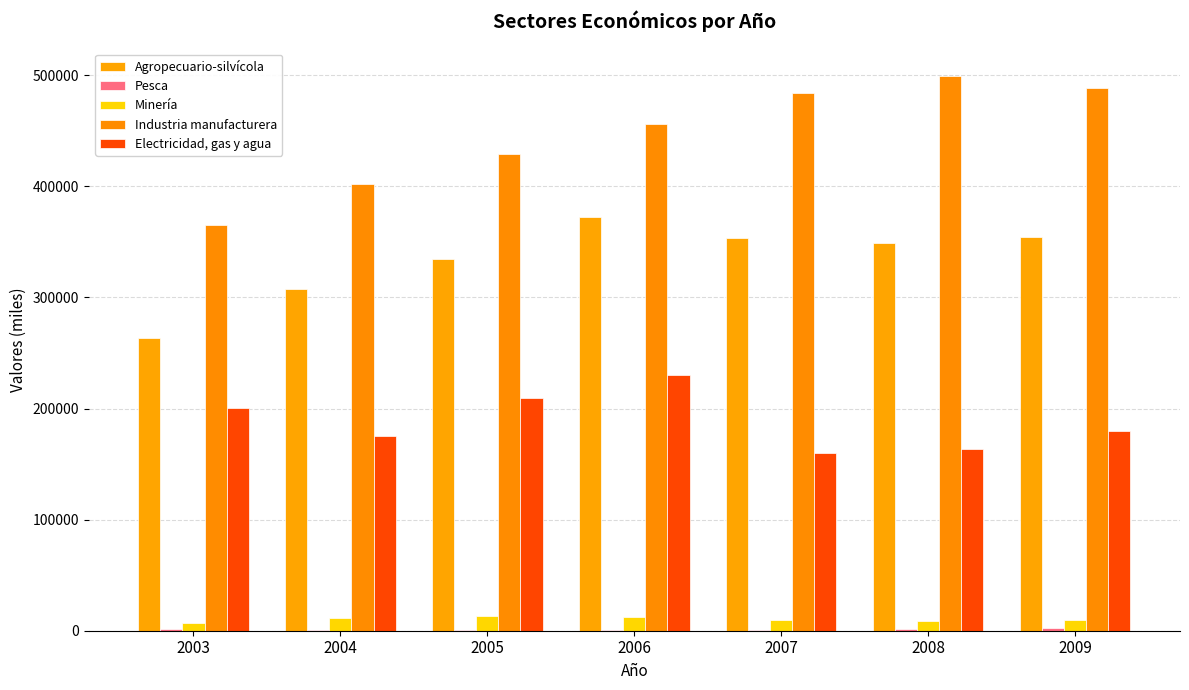

Are the bars horizontal?

No